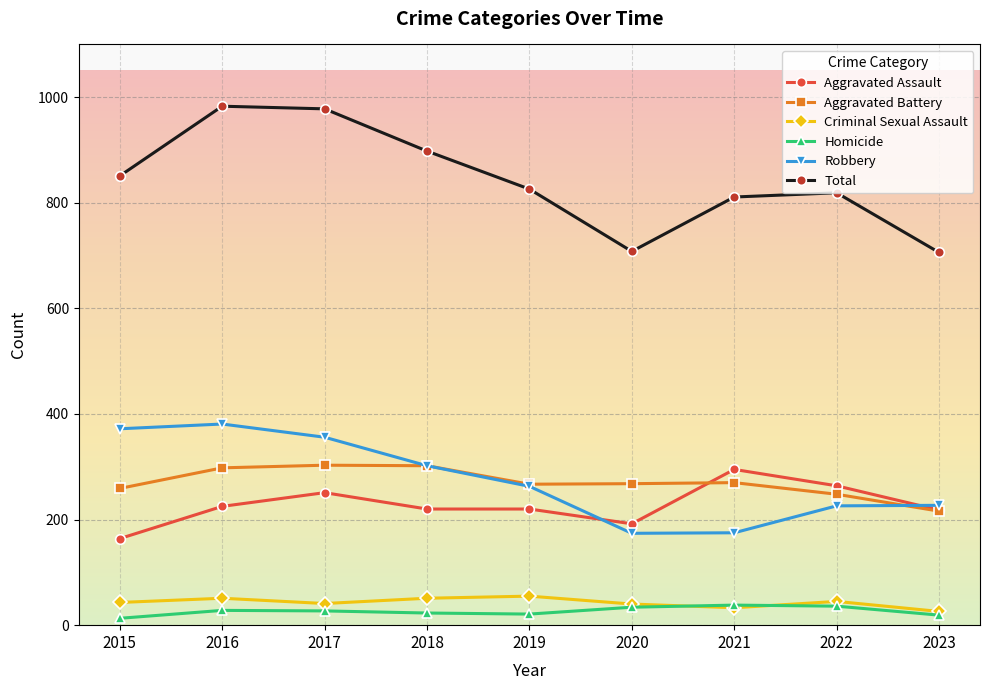

Where does the Aggravated Battery series first go above 268?

2016